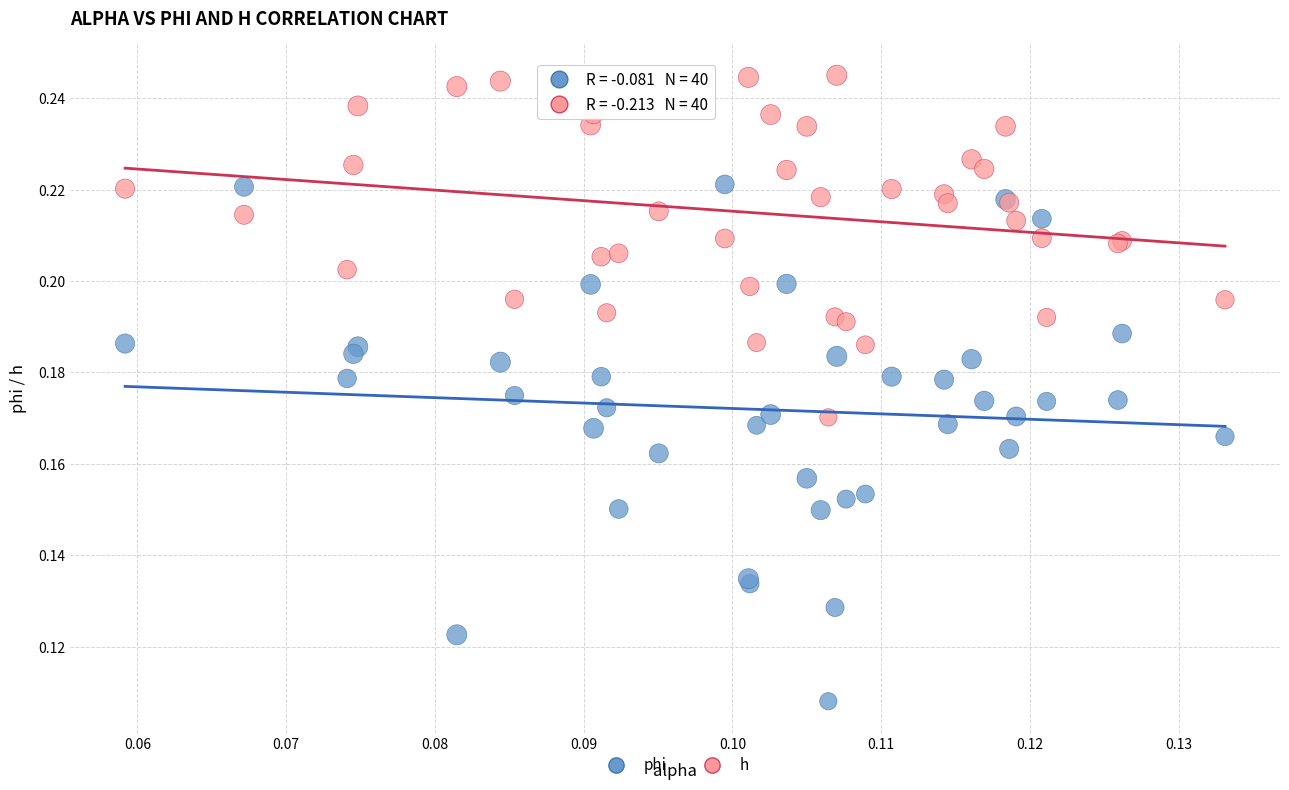

Which series reaches the minimum Y coordinate?

phi